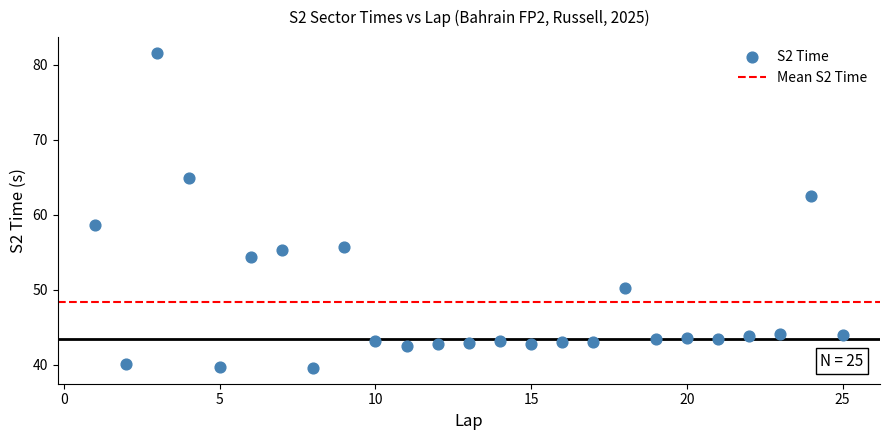

What is the range of Y values (max minus min)?

42.0